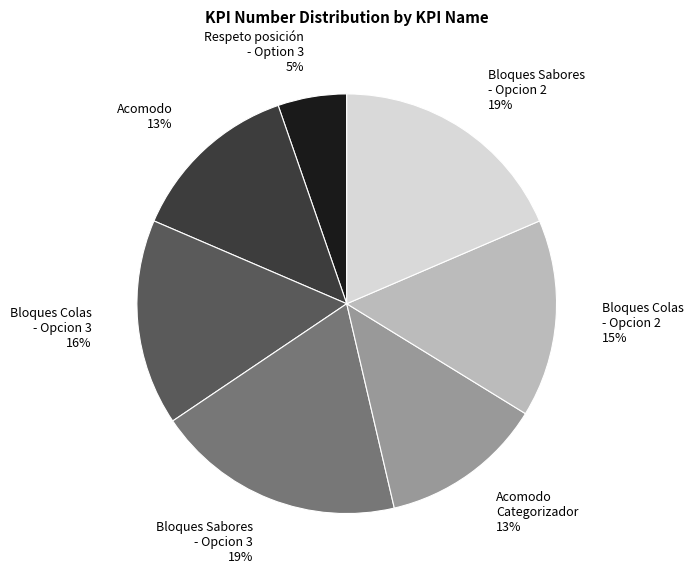

Does Bloques Sabores - Opcion 2 19% account for over 50% of the chart?

No